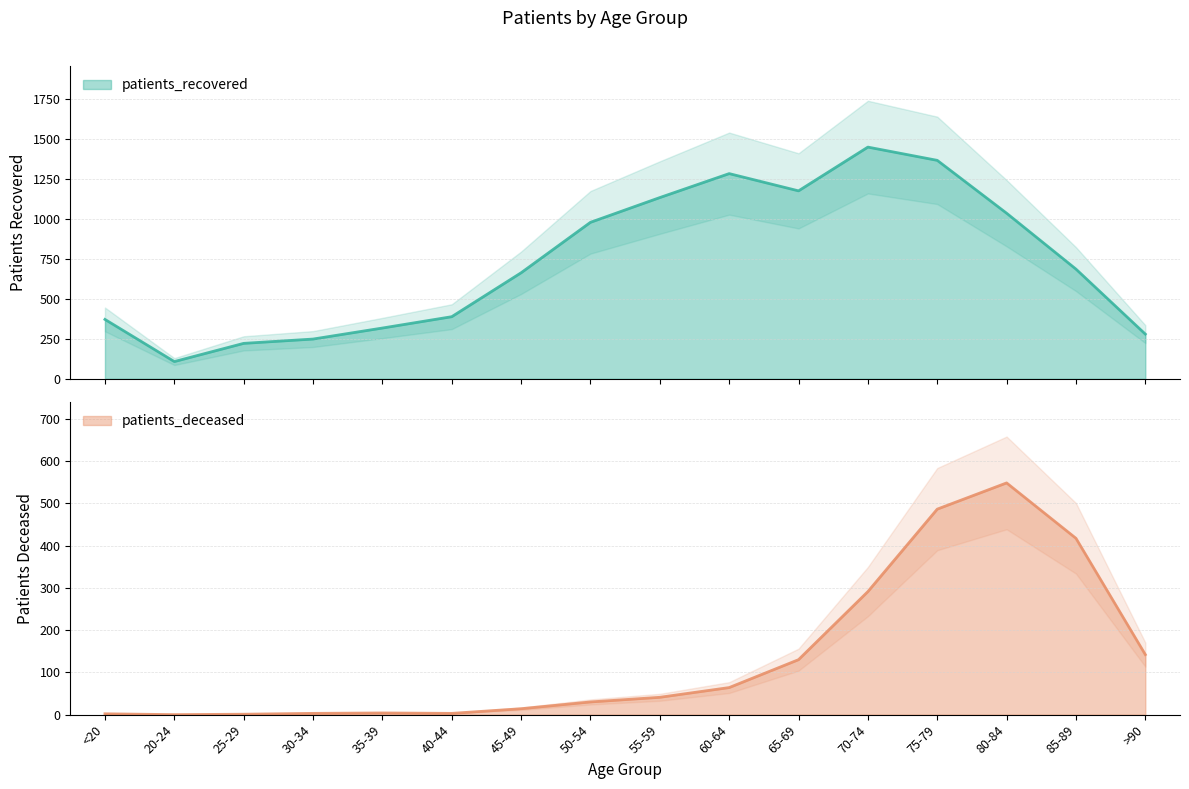

Rank the series by their maximum value, from lowest to highest.

patients_deceased, patients_recovered